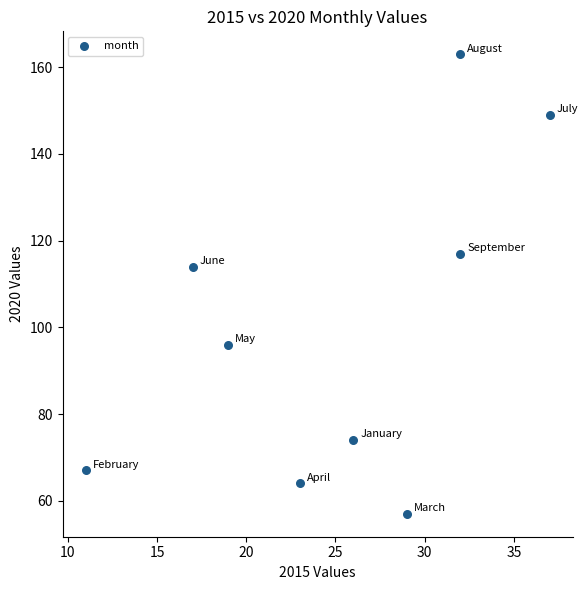

What Y value in the scatter plot is closest to 110?

114